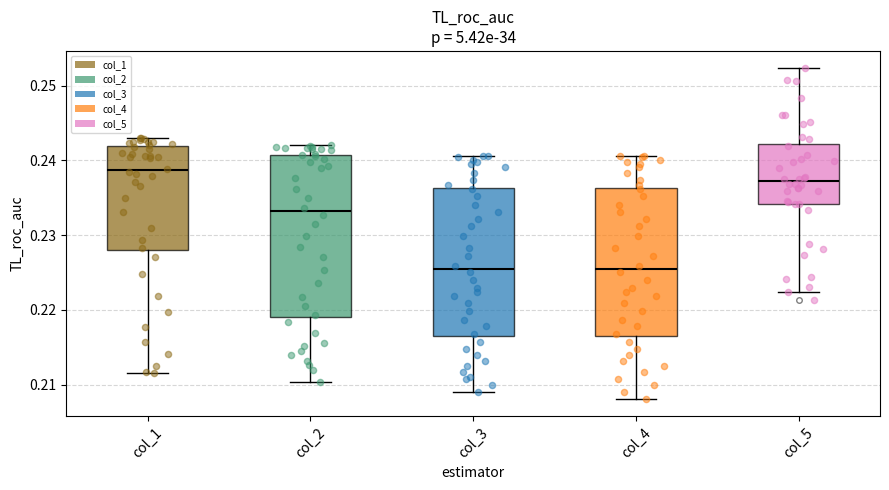

Comparing the boxes themselves (not the whiskers), which one is the tallest?

col_2